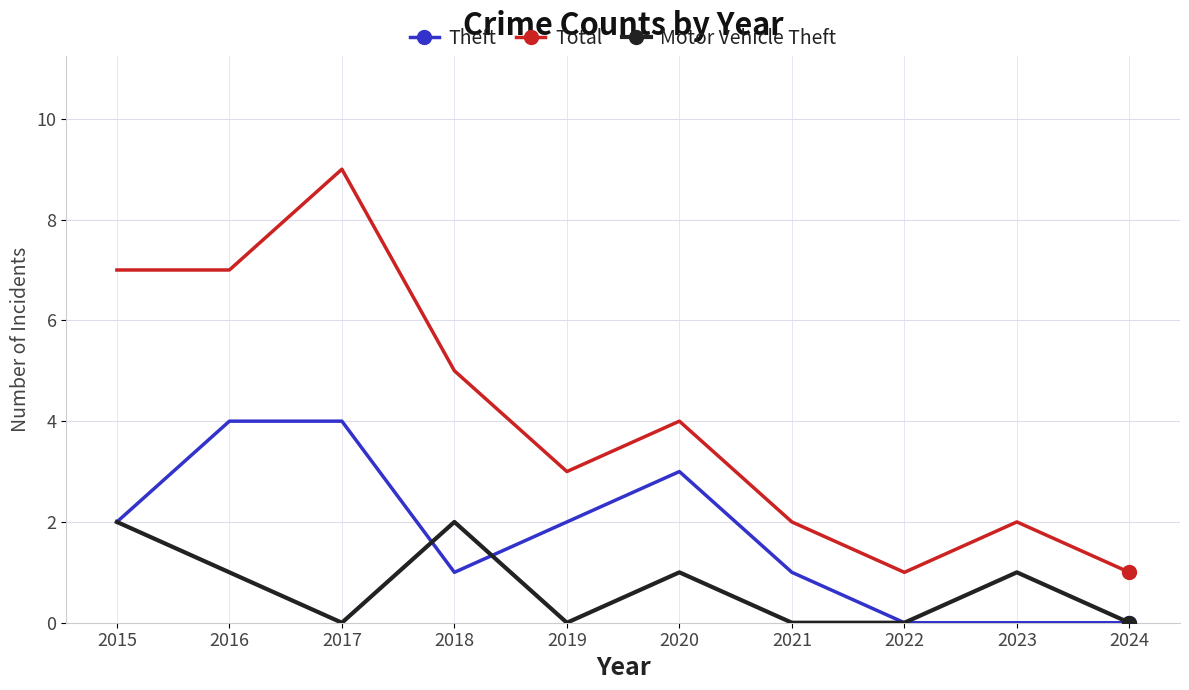

Count the Theft values in the range 0 to 3.

8